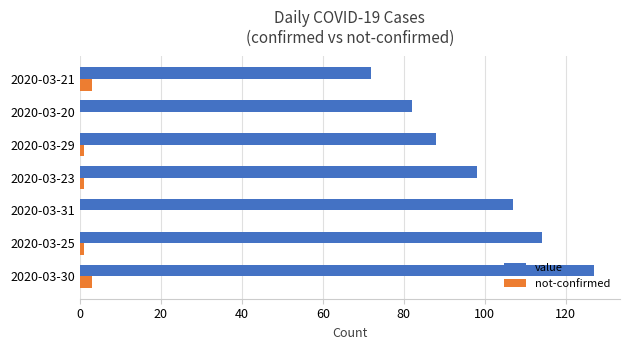

True or false: not-confirmed has a value of 3 at 2020-03-21.

True